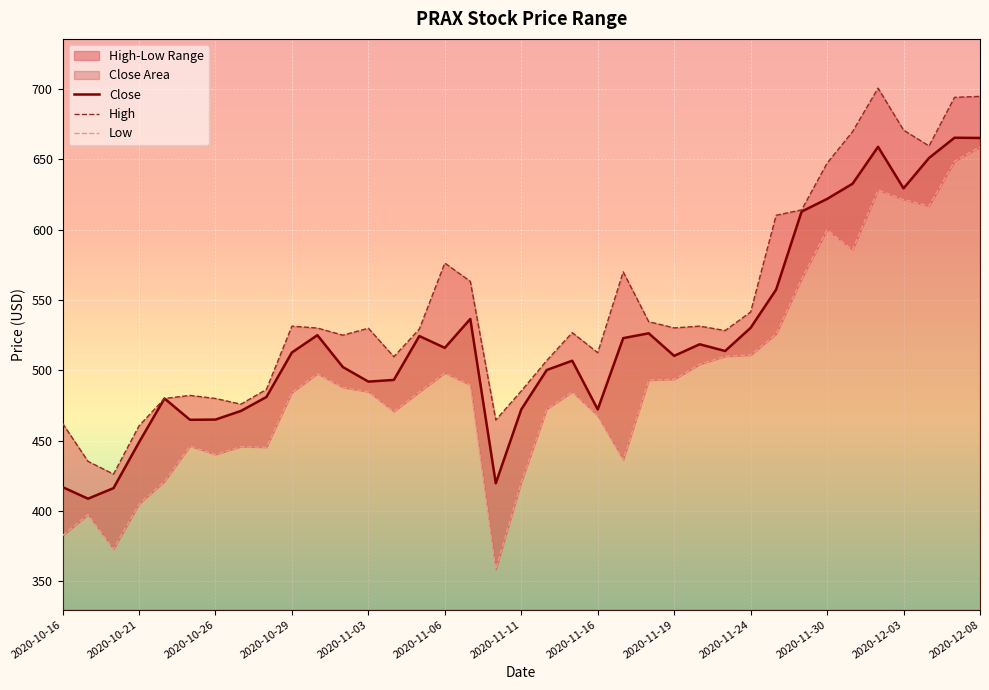

True or false: Close and High intersect in this chart.

False